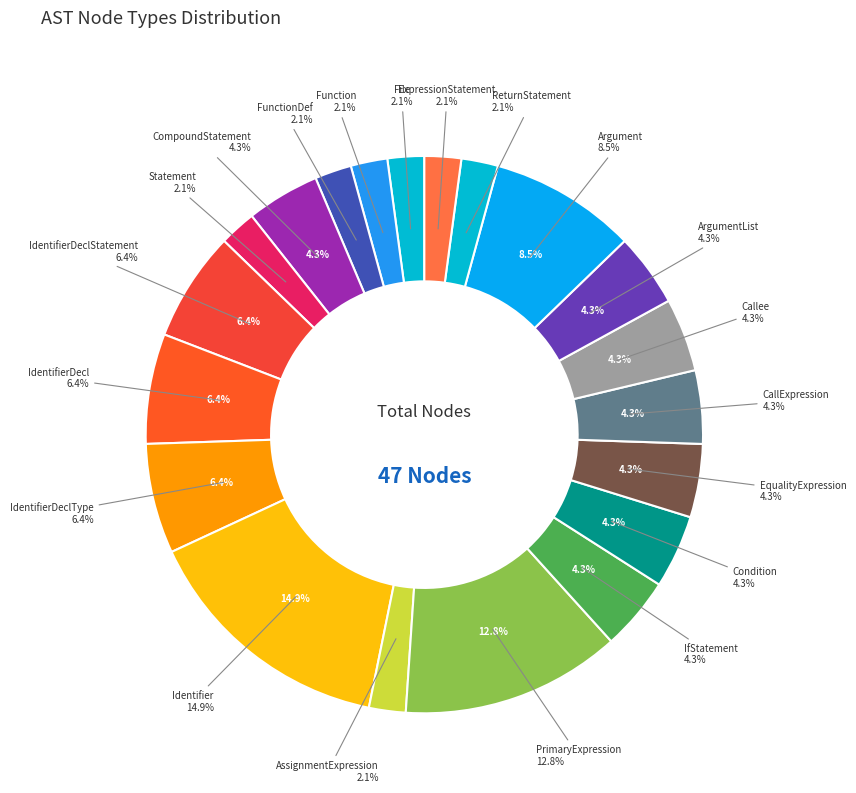

Which slice is the largest?

Identifier